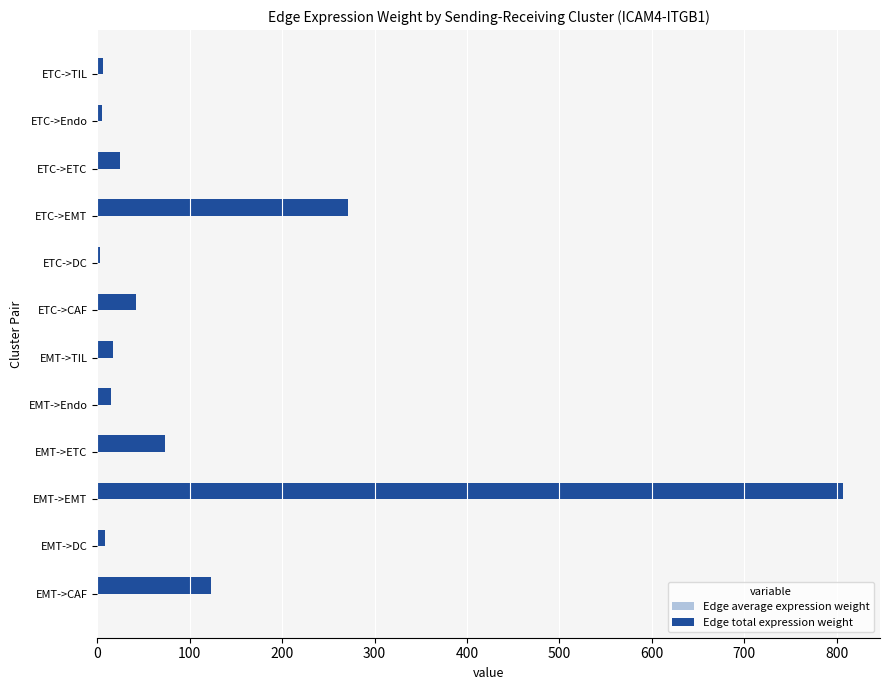

Which series has the largest total across all categories?

Edge total expression weight